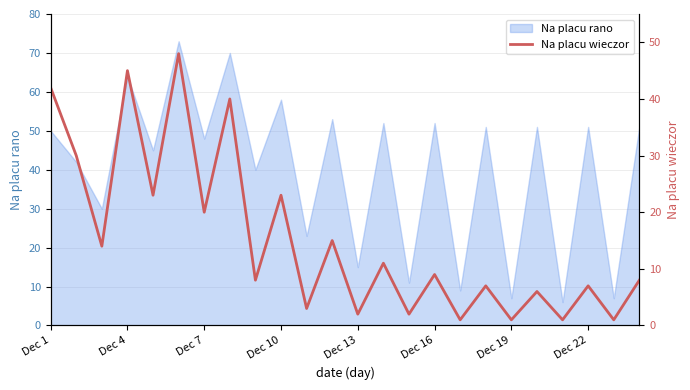

What is the highest value of the Na placu rano series?

73